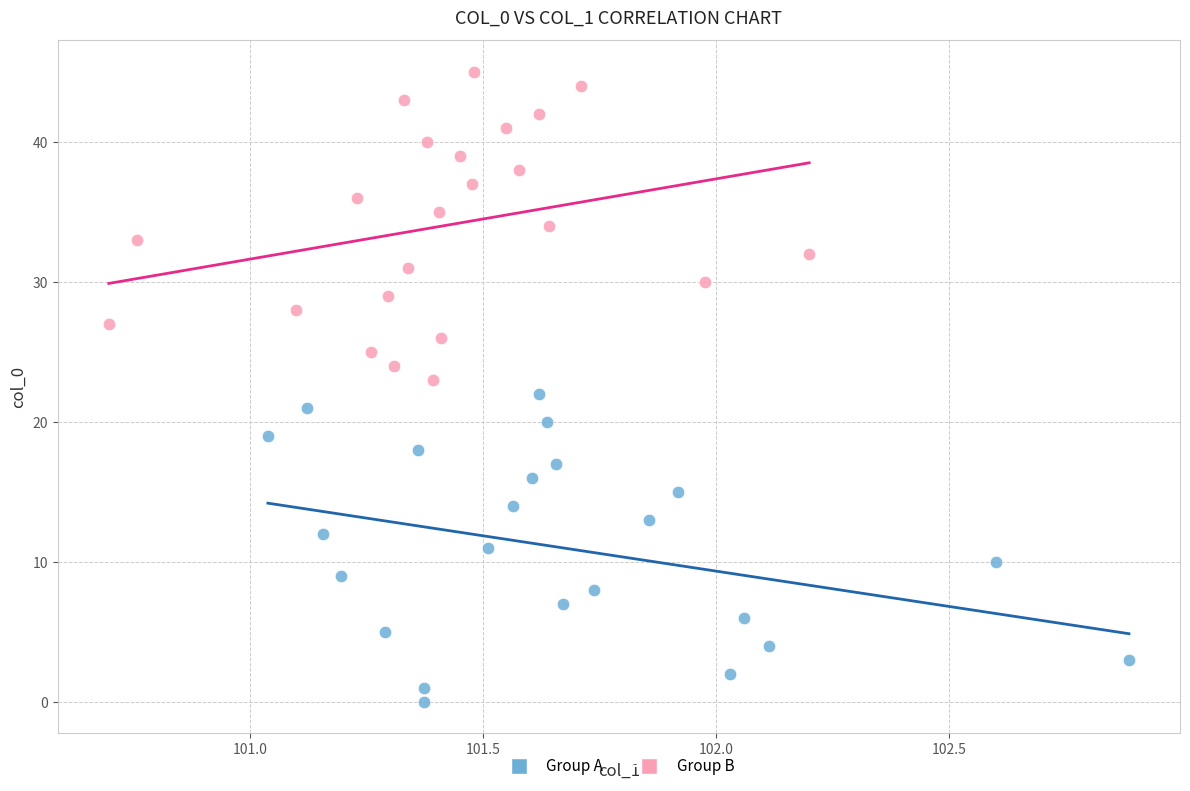

Which series reaches the minimum Y coordinate?

Group A